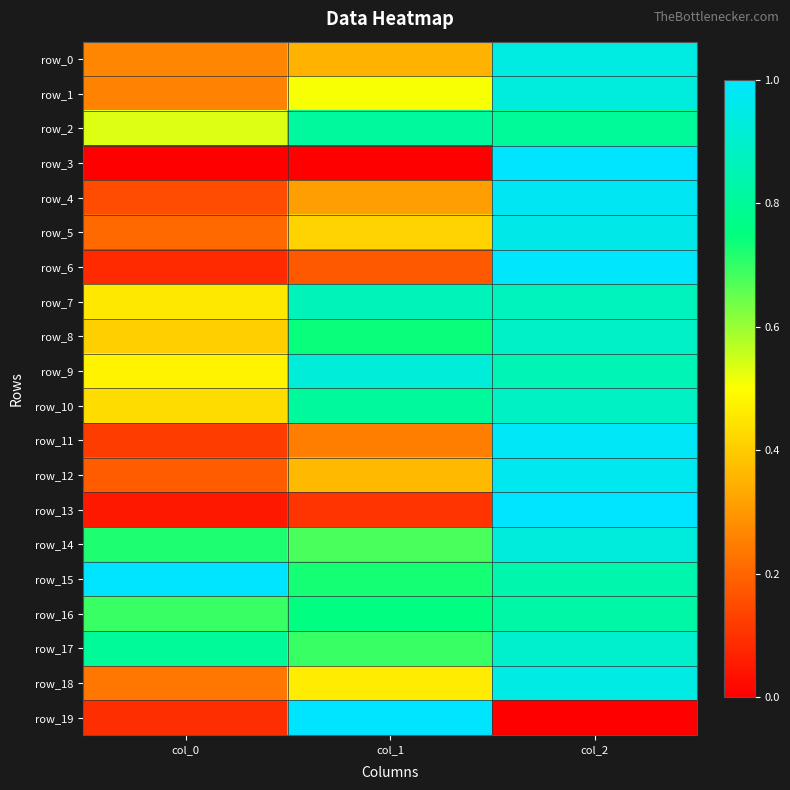

Which category has the lowest value in the row_13 series?

col_0